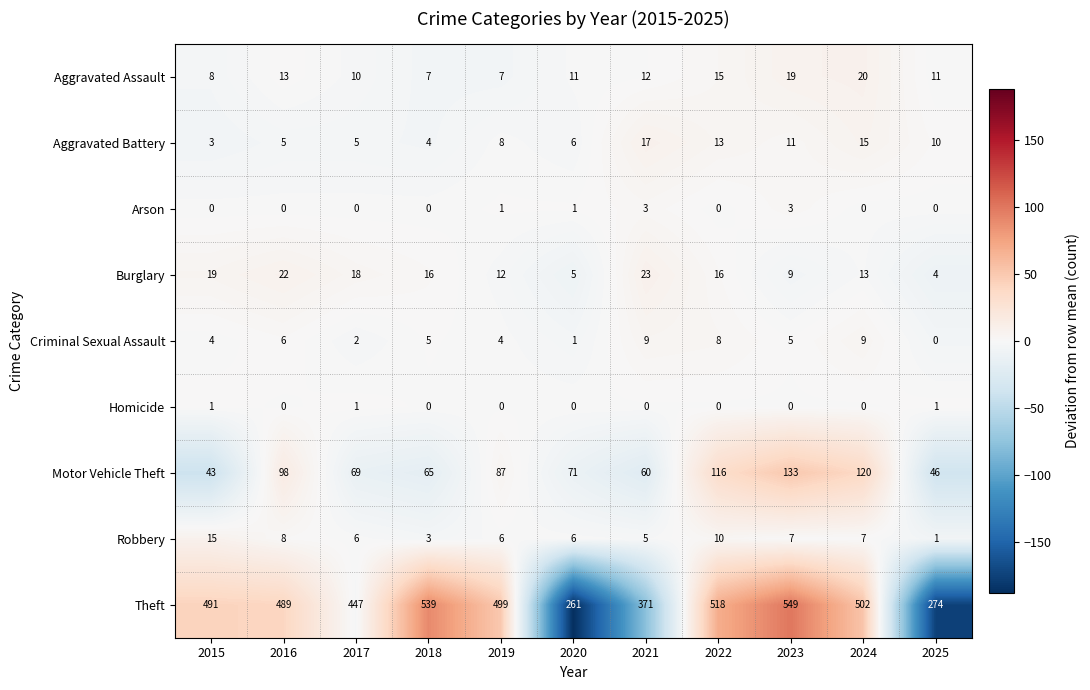

What is the total value across all series at 2018?

639